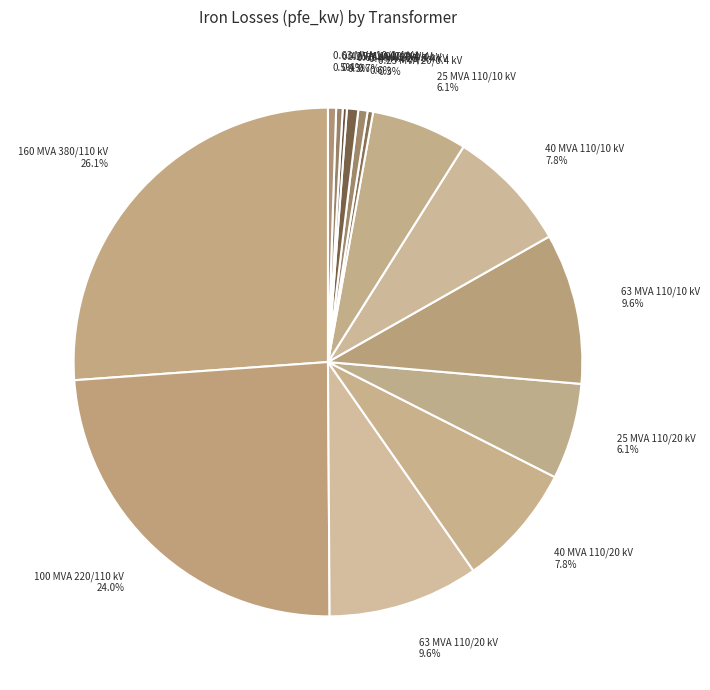

Does 63 MVA 110/20 kV 9.6% represent more than half of the total?

No